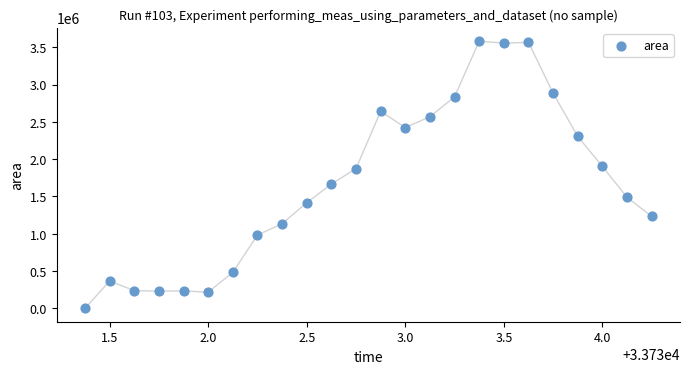

What is the range of Y values (max minus min)?

3581250